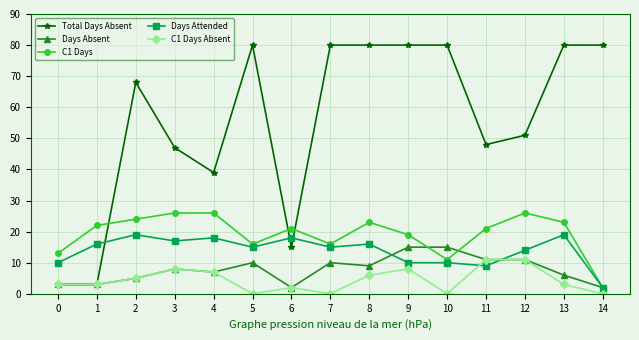

At which category does Total Days Absent reach its first local peak?

2